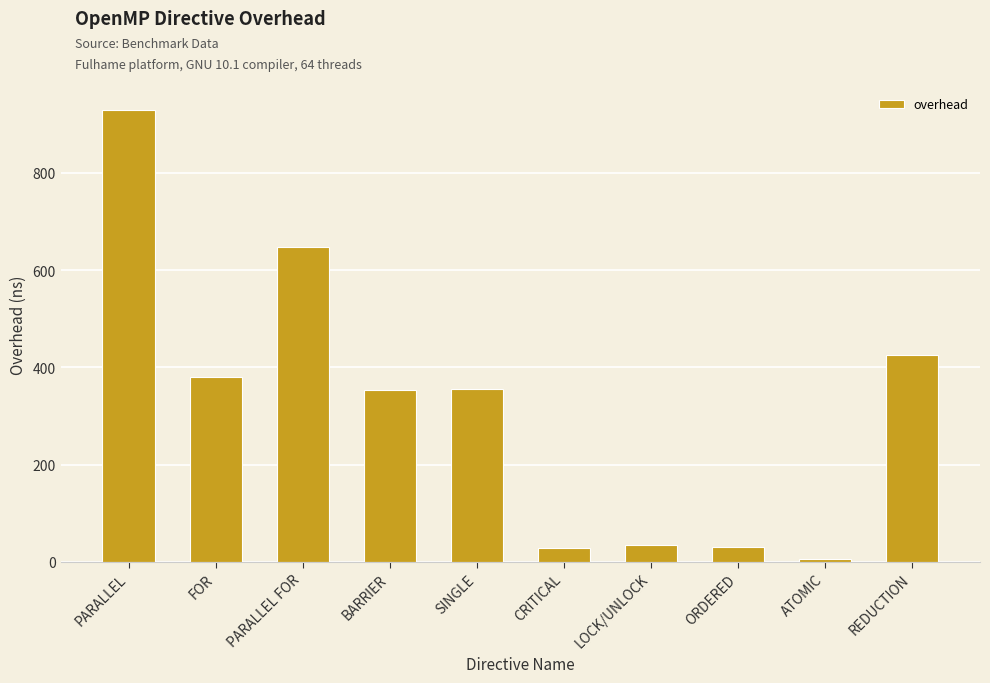

Are the bars horizontal?

No